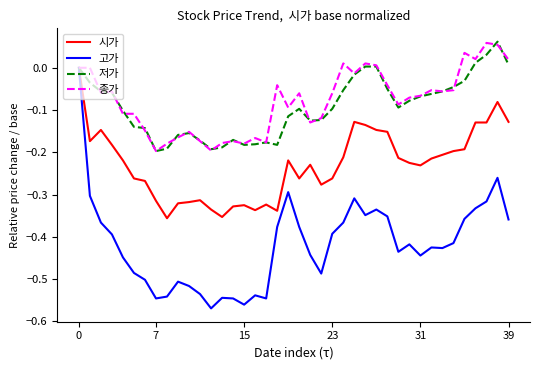

Which series has the largest range (max minus min)?

고가